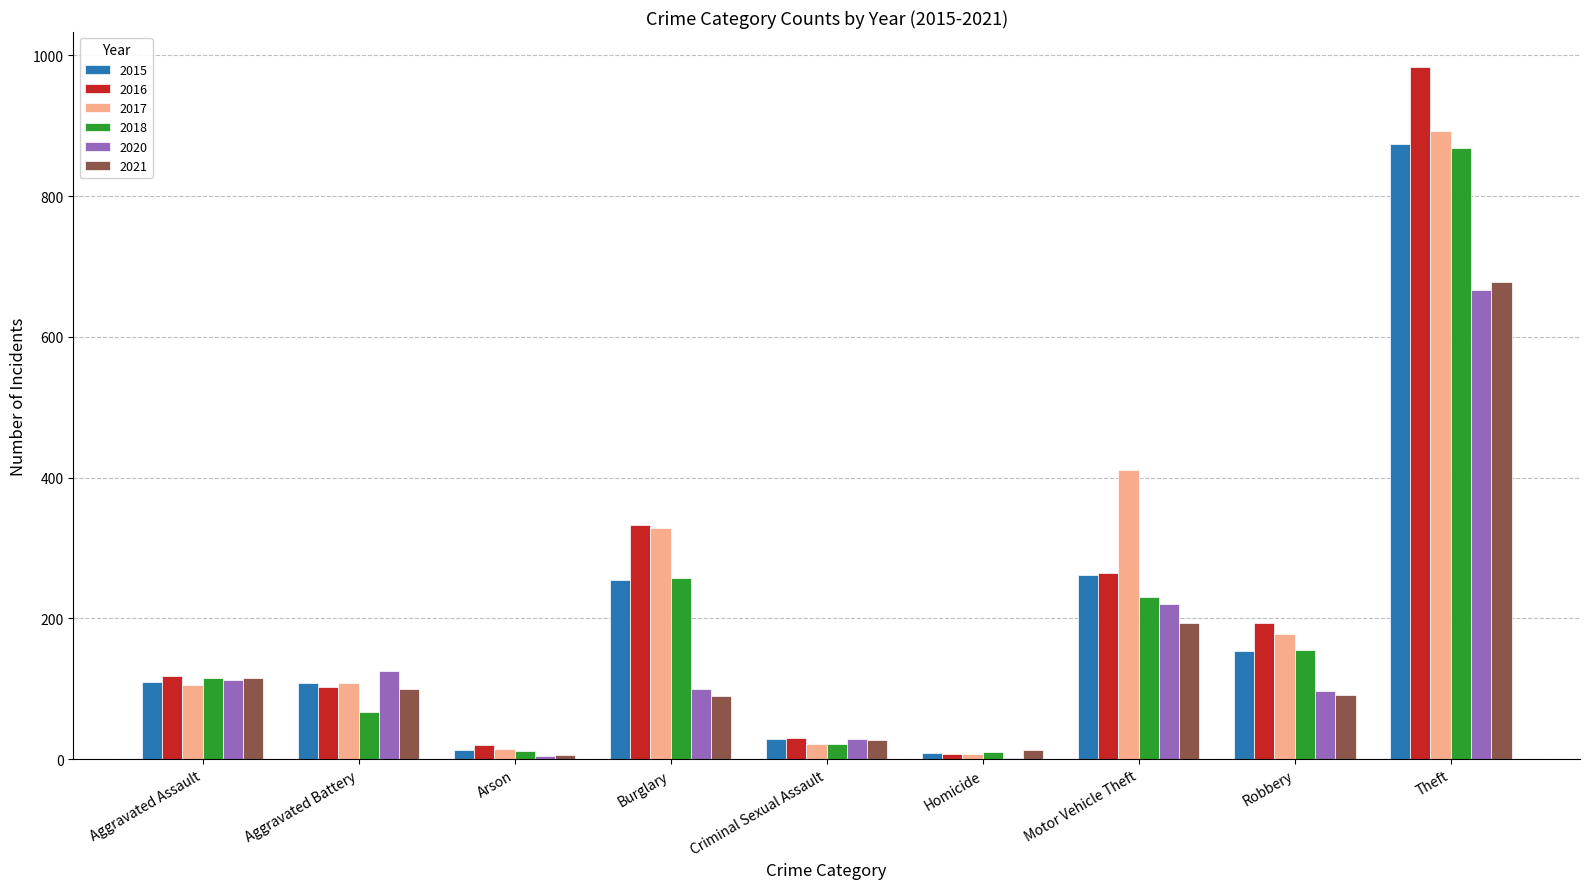

What is the sum of the 2020 values at Aggravated Battery and Aggravated Assault?

238